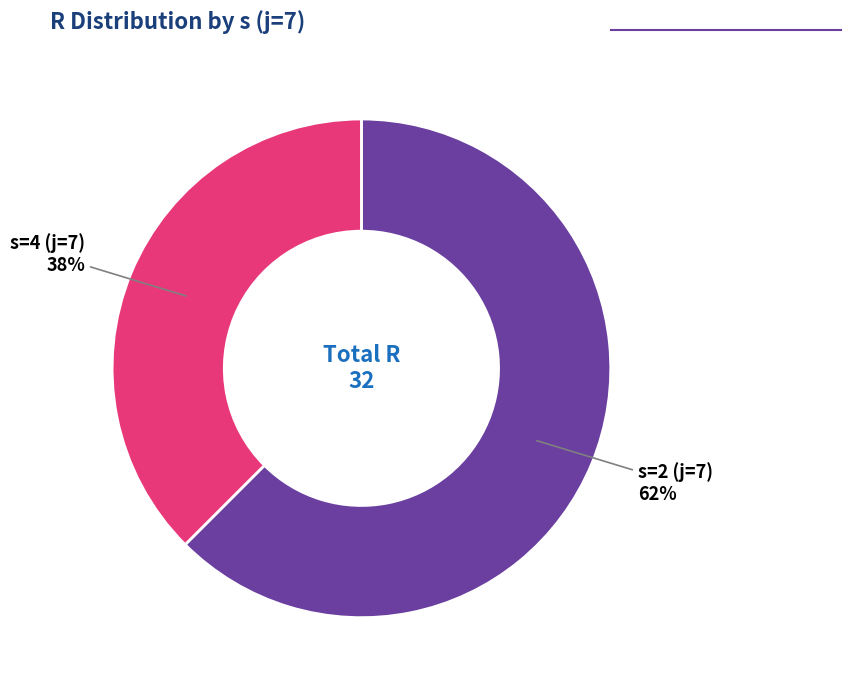

Which has a higher value, s=2 (j=7) or s=4 (j=7)?

s=2 (j=7)